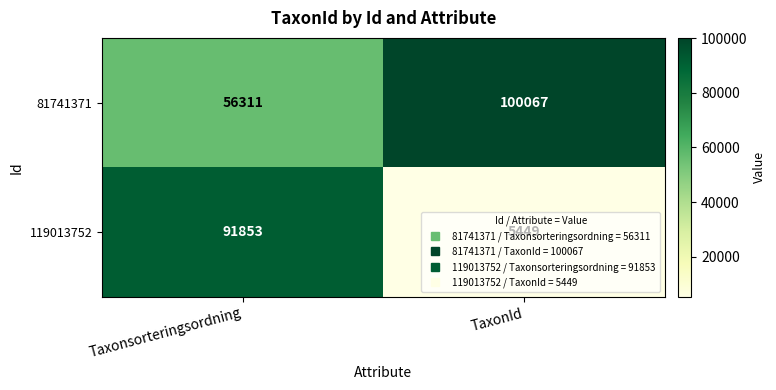

At which category is the sum across all series the highest?

Taxonsorteringsordning